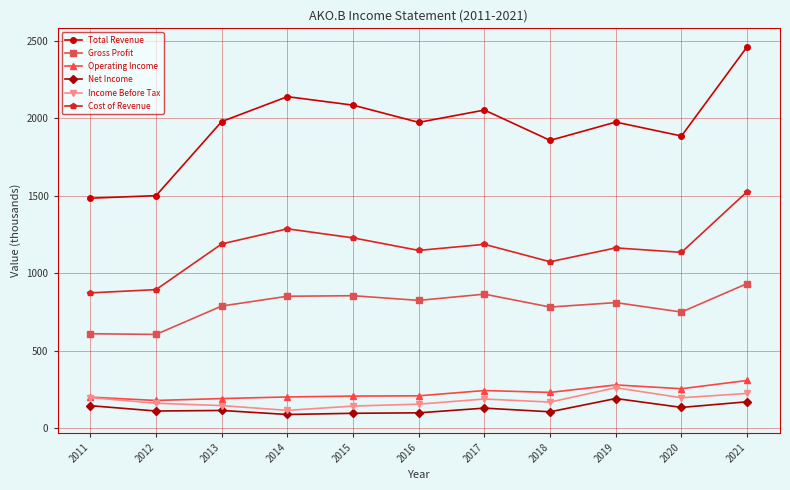

True or false: Total Revenue has more than 1 points higher than both neighbors.

True